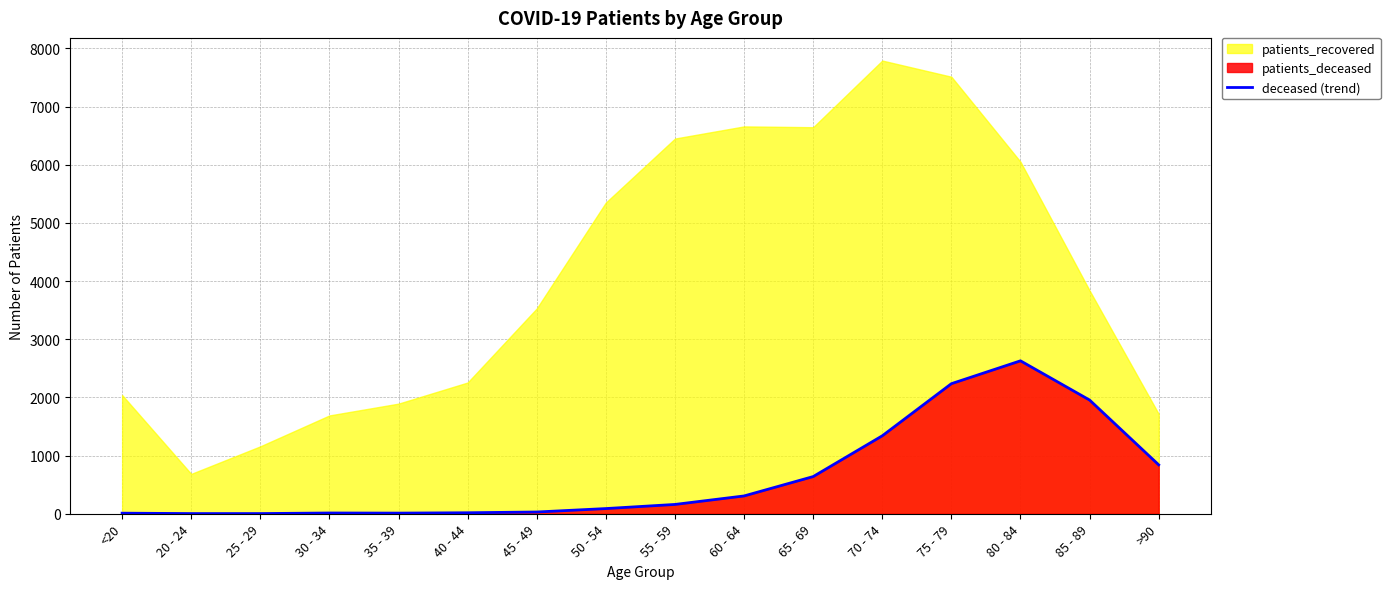

How many points are higher than both their immediate neighbors (excluding endpoints)?

2